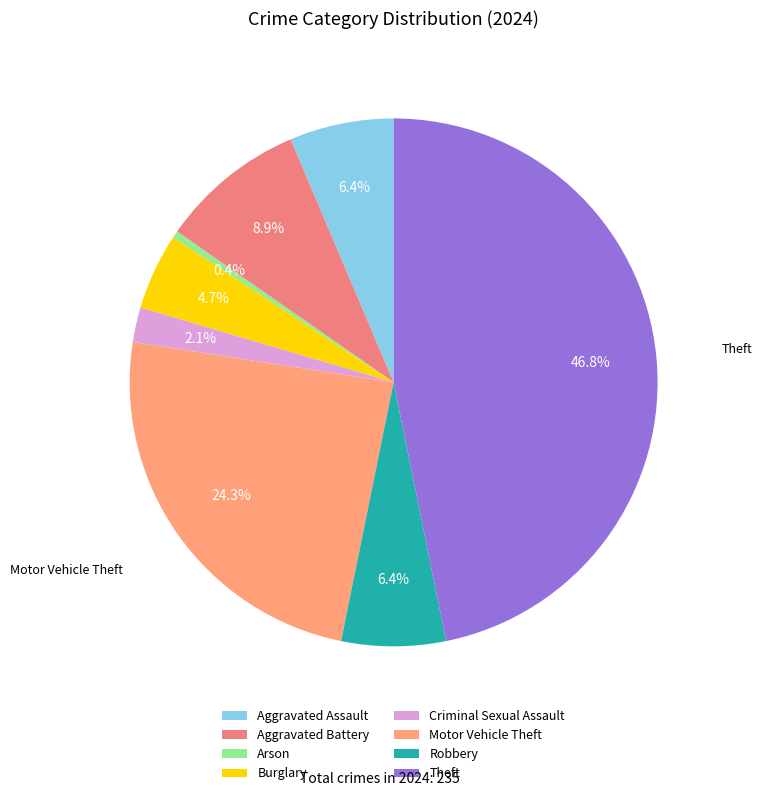

Which category has the biggest portion of the pie?

Theft